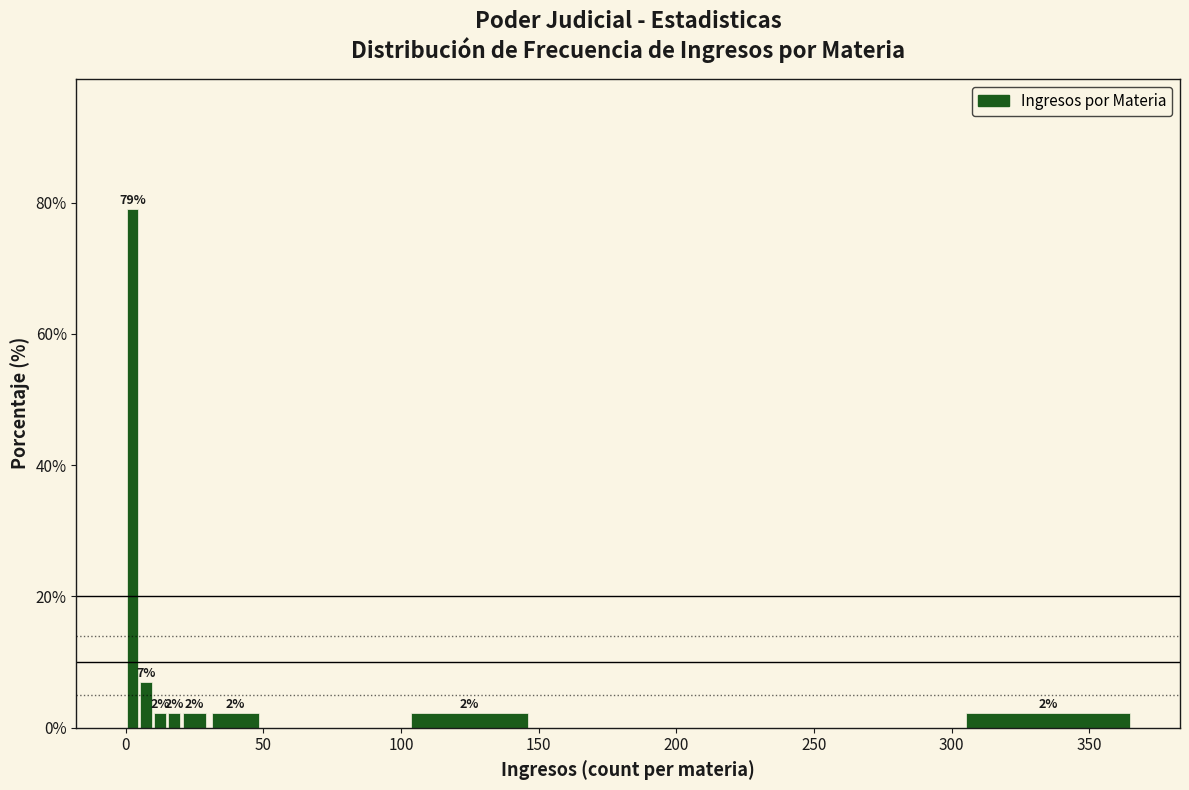

Read against the x-axis, roughly where is the centre of the tallest bar?

5